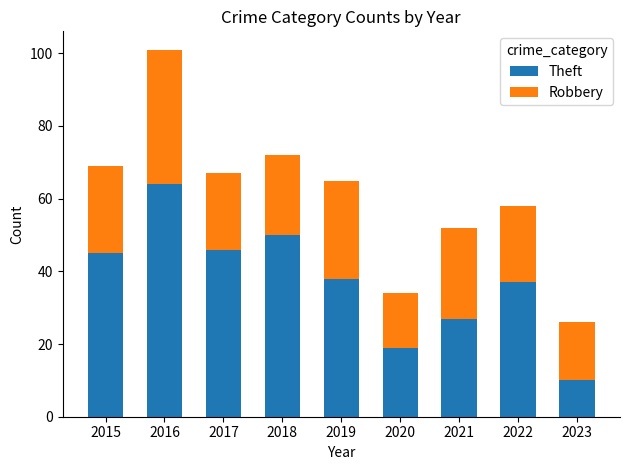

How many data points in Theft are less than 38?

4